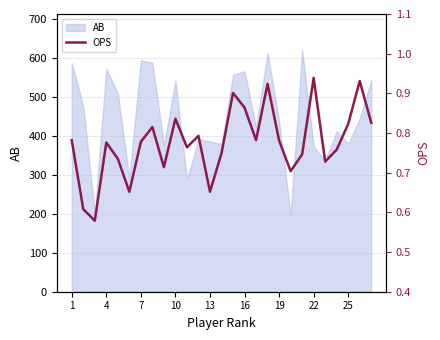

The value of AB at 10 is 322. True or false?

False